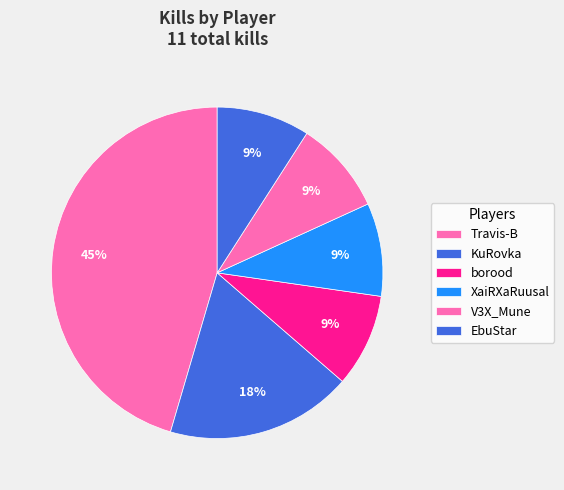

Is it true that KuRovka is 18% of the pie?

True